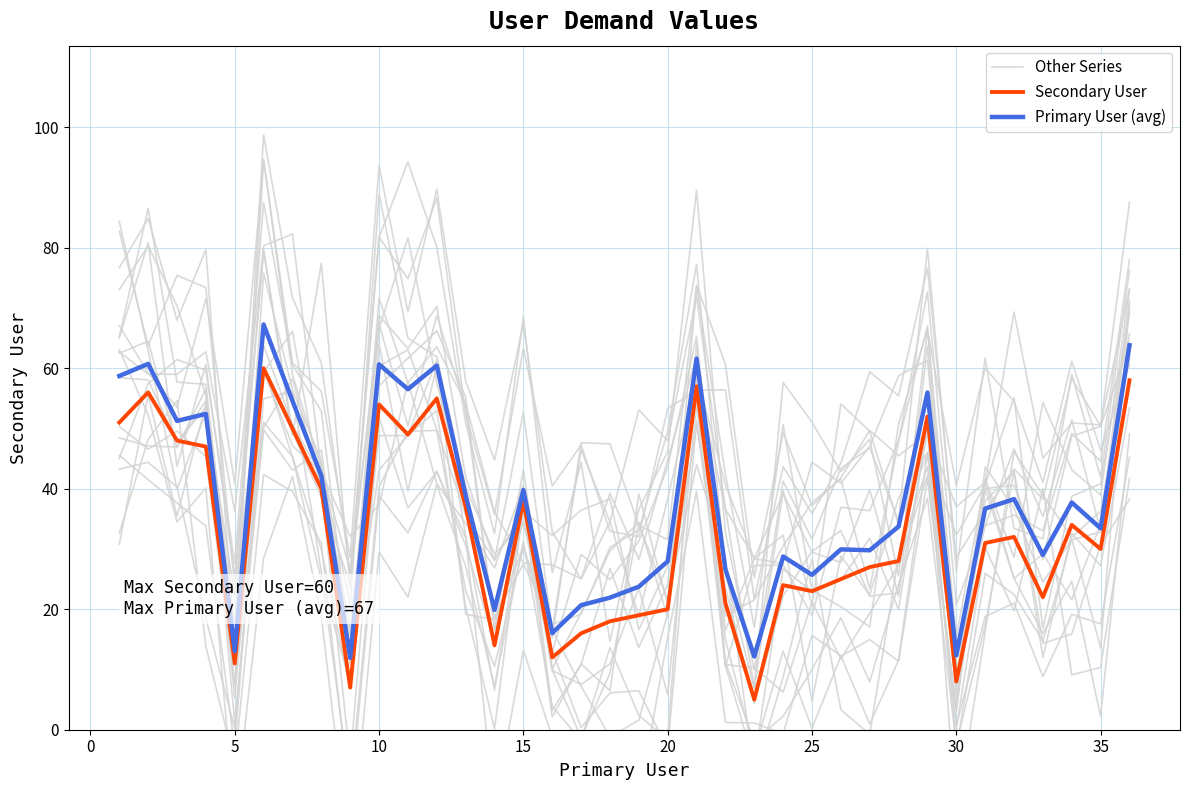

The value of Secondary User at 25 is 23.0. True or false?

True